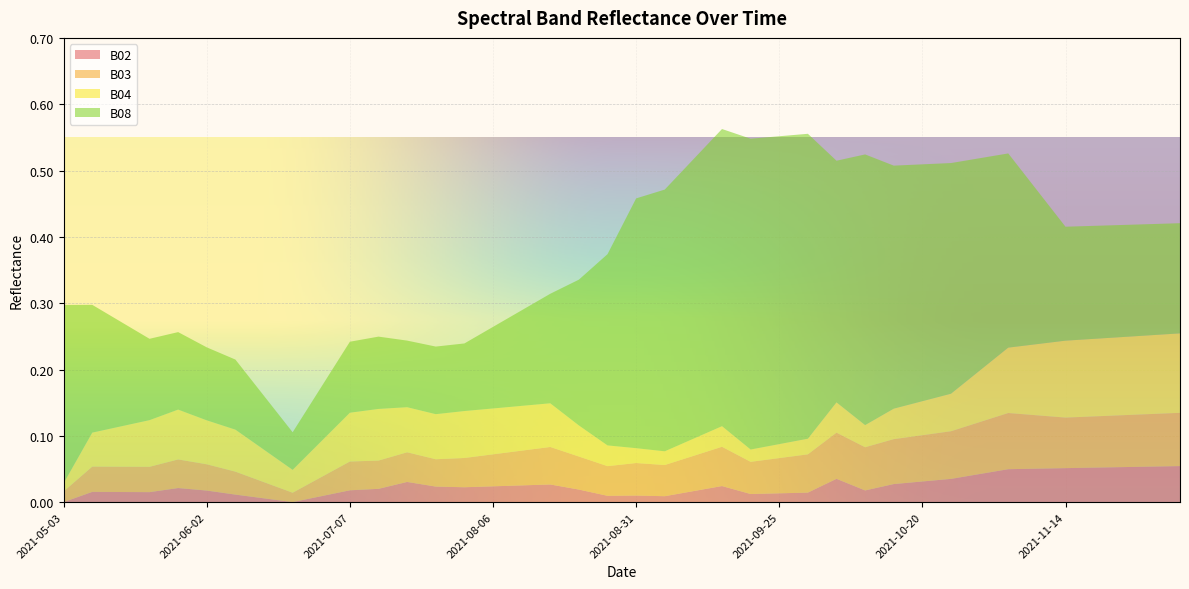

Reading left to right, transcribe all the data shown in this chart.

B02: 2021-05-03=0.0	2021-05-08=0.0	2021-05-18=0.0	2021-05-23=0.0	2021-05-28=0.0	2021-06-02=0.0	2021-06-07=0.0	2021-06-12=0.0	2021-06-17=0.0	2021-06-22=0.0	2021-07-07=0.0	2021-07-17=0.0	2021-07-22=0.0	2021-07-27=0.0	2021-08-01=0.0	2021-08-06=0.0	2021-08-11=0.0	2021-08-16=0.0	2021-08-21=0.0	2021-08-26=0.0	2021-08-31=0.0	2021-09-05=0.0	2021-09-10=0.0	2021-09-15=0.0	2021-09-20=0.0	2021-09-25=0.0	2021-09-30=0.0	2021-10-05=0.0	2021-10-10=0.0	2021-10-15=0.0	2021-10-20=0.0	2021-10-25=0.0	2021-10-30=0.0	2021-11-04=0.0	2021-11-09=0.1	2021-11-14=0.1	2021-11-19=0.1	2021-11-24=0.1	2021-11-29=0.1	2021-12-04=0.1
B03: 2021-05-03=0.0	2021-05-08=0.0	2021-05-18=0.0	2021-05-23=0.0	2021-05-28=0.0	2021-06-02=0.0	2021-06-07=0.0	2021-06-12=0.0	2021-06-17=0.0	2021-06-22=0.0	2021-07-07=0.0	2021-07-17=0.0	2021-07-22=0.0	2021-07-27=0.0	2021-08-01=0.0	2021-08-06=0.0	2021-08-11=0.1	2021-08-16=0.1	2021-08-21=0.0	2021-08-26=0.0	2021-08-31=0.0	2021-09-05=0.0	2021-09-10=0.1	2021-09-15=0.1	2021-09-20=0.0	2021-09-25=0.1	2021-09-30=0.1	2021-10-05=0.1	2021-10-10=0.1	2021-10-15=0.1	2021-10-20=0.1	2021-10-25=0.1	2021-10-30=0.1	2021-11-04=0.1	2021-11-09=0.1	2021-11-14=0.1	2021-11-19=0.1	2021-11-24=0.1	2021-11-29=0.1	2021-12-04=0.1
B04: 2021-05-03=0.0	2021-05-08=0.1	2021-05-18=0.1	2021-05-23=0.1	2021-05-28=0.1	2021-06-02=0.1	2021-06-07=0.1	2021-06-12=0.0	2021-06-17=0.0	2021-06-22=0.1	2021-07-07=0.1	2021-07-17=0.1	2021-07-22=0.1	2021-07-27=0.1	2021-08-01=0.1	2021-08-06=0.1	2021-08-11=0.1	2021-08-16=0.1	2021-08-21=0.0	2021-08-26=0.0	2021-08-31=0.0	2021-09-05=0.0	2021-09-10=0.0	2021-09-15=0.0	2021-09-20=0.0	2021-09-25=0.0	2021-09-30=0.0	2021-10-05=0.0	2021-10-10=0.0	2021-10-15=0.0	2021-10-20=0.1	2021-10-25=0.1	2021-10-30=0.1	2021-11-04=0.1	2021-11-09=0.1	2021-11-14=0.1	2021-11-19=0.1	2021-11-24=0.1	2021-11-29=0.1	2021-12-04=0.1
B08: 2021-05-03=0.3	2021-05-08=0.2	2021-05-18=0.2	2021-05-23=0.1	2021-05-28=0.1	2021-06-02=0.1	2021-06-07=0.1	2021-06-12=0.1	2021-06-17=0.1	2021-06-22=0.1	2021-07-07=0.1	2021-07-17=0.1	2021-07-22=0.1	2021-07-27=0.1	2021-08-01=0.1	2021-08-06=0.1	2021-08-11=0.1	2021-08-16=0.2	2021-08-21=0.2	2021-08-26=0.3	2021-08-31=0.4	2021-09-05=0.4	2021-09-10=0.4	2021-09-15=0.4	2021-09-20=0.5	2021-09-25=0.5	2021-09-30=0.5	2021-10-05=0.4	2021-10-10=0.4	2021-10-15=0.4	2021-10-20=0.4	2021-10-25=0.3	2021-10-30=0.3	2021-11-04=0.3	2021-11-09=0.2	2021-11-14=0.2	2021-11-19=0.2	2021-11-24=0.2	2021-11-29=0.2	2021-12-04=0.2